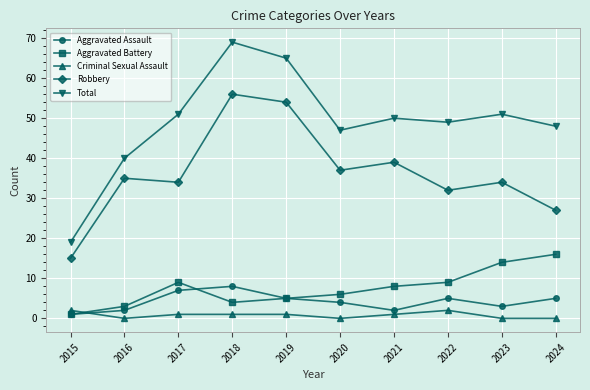

What is the total value across all series at 2020?

94